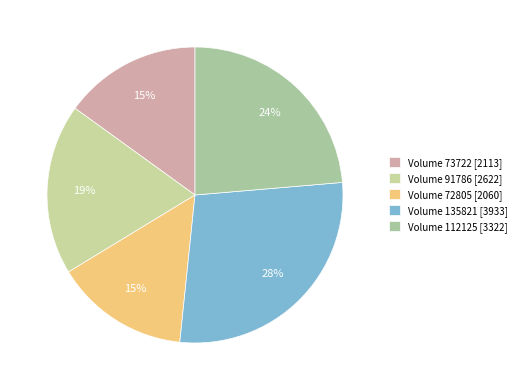

Rank the categories by value from highest to lowest.

135821, 112125, 91786, 73722, 72805